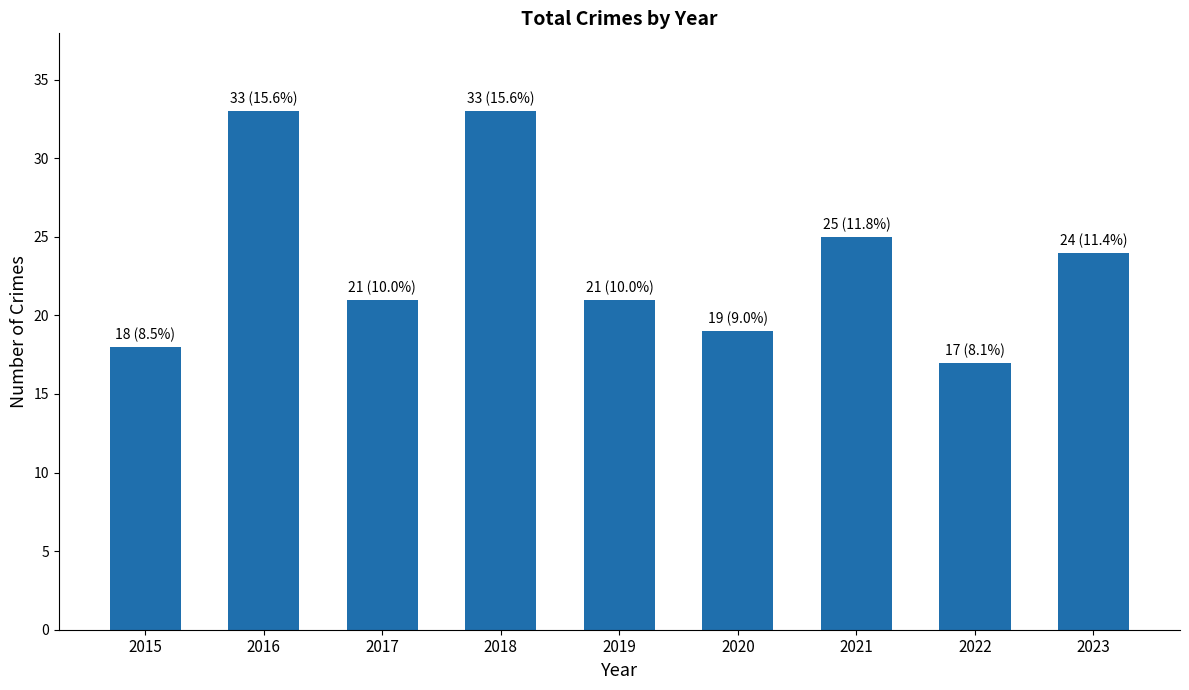

What is the value of the 6th bar from the left?

19